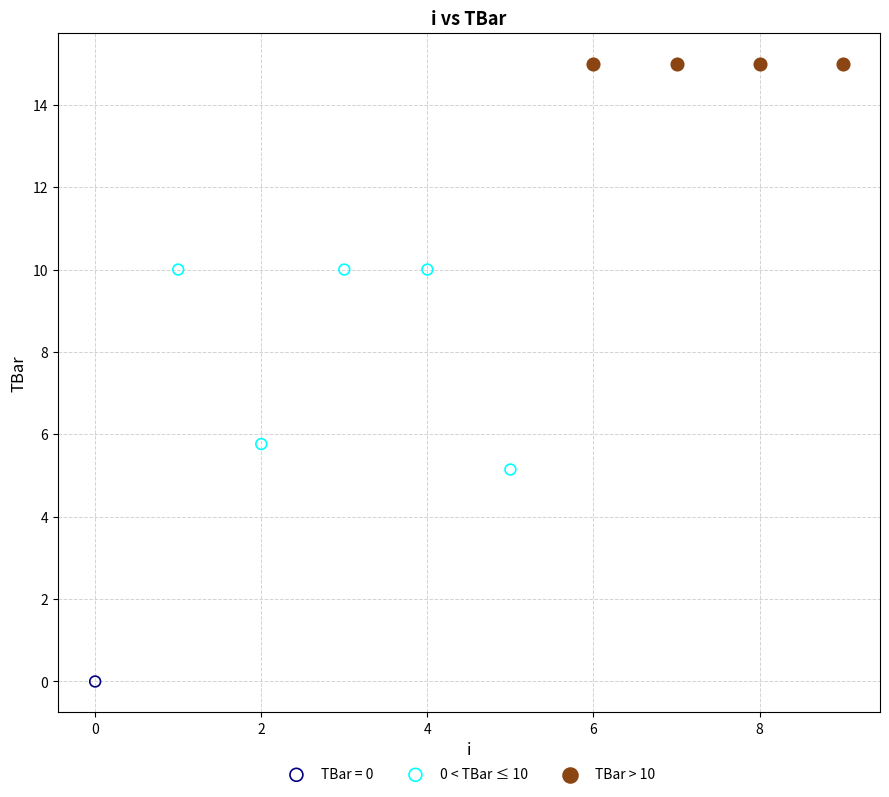

Which series reaches the minimum Y coordinate?

TBar = 0